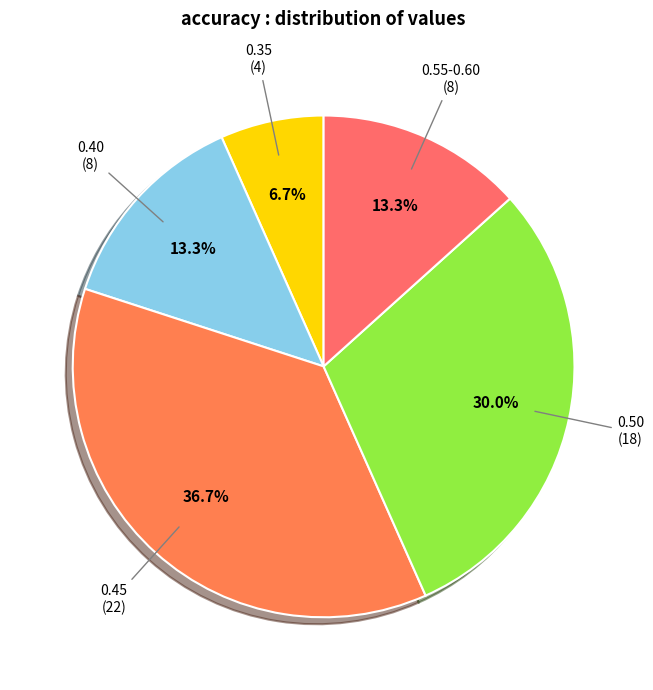

To the nearest percent, what is the difference between the largest and smallest slice percentages?

30%